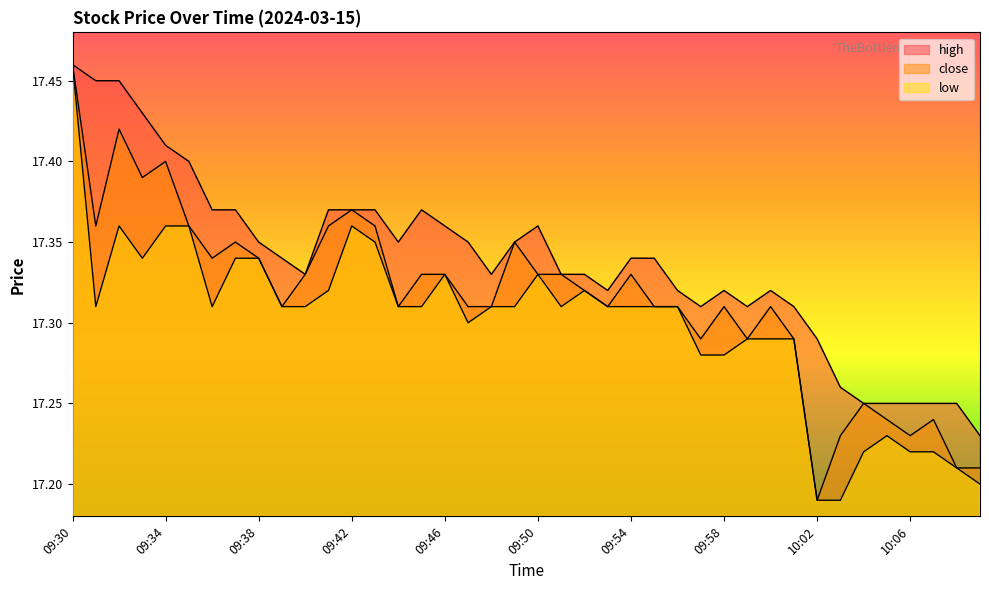

The high series shows 17.3 at 09:48. True or false?

True